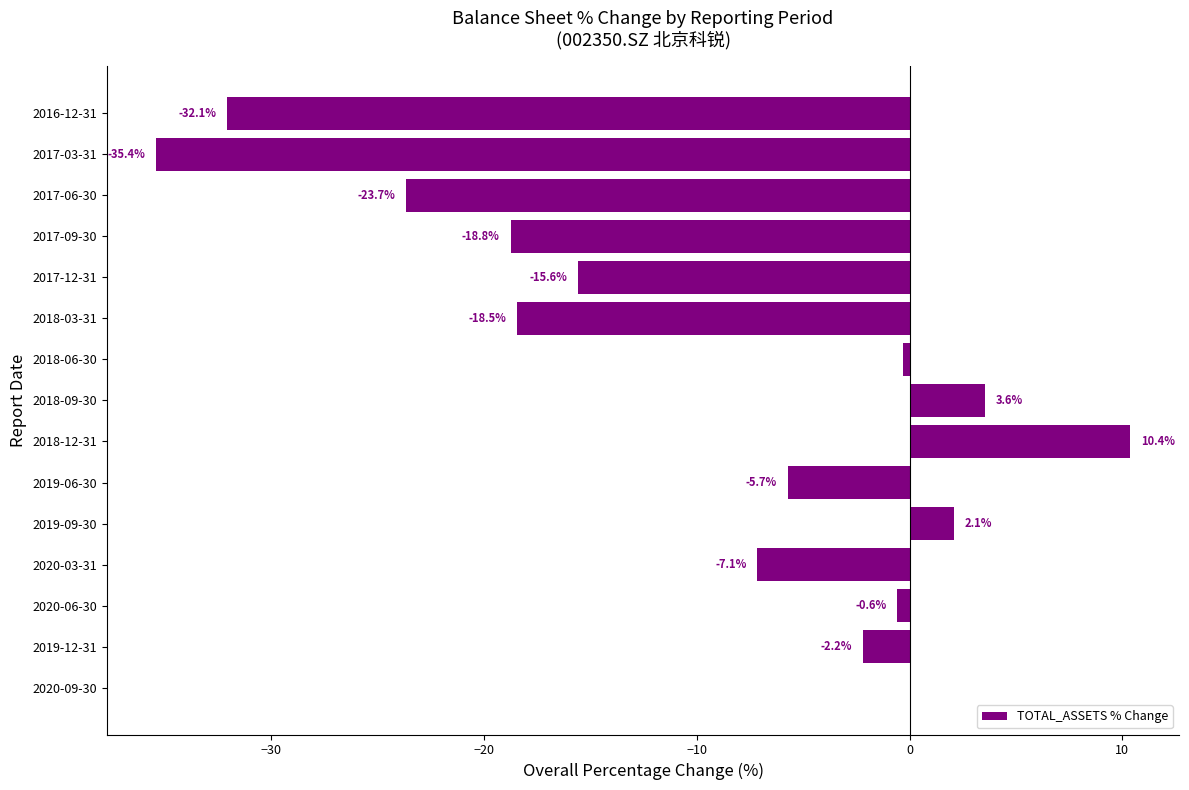

The value at 2019-09-30 is 2.1. True or false?

True